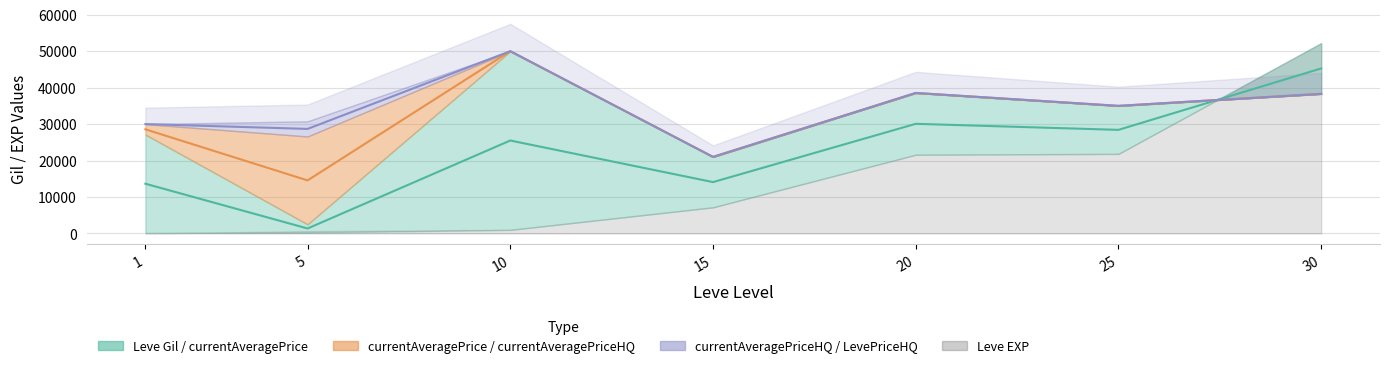

Where do Leve Gil and currentAveragePrice first cross each other?

25 and 30